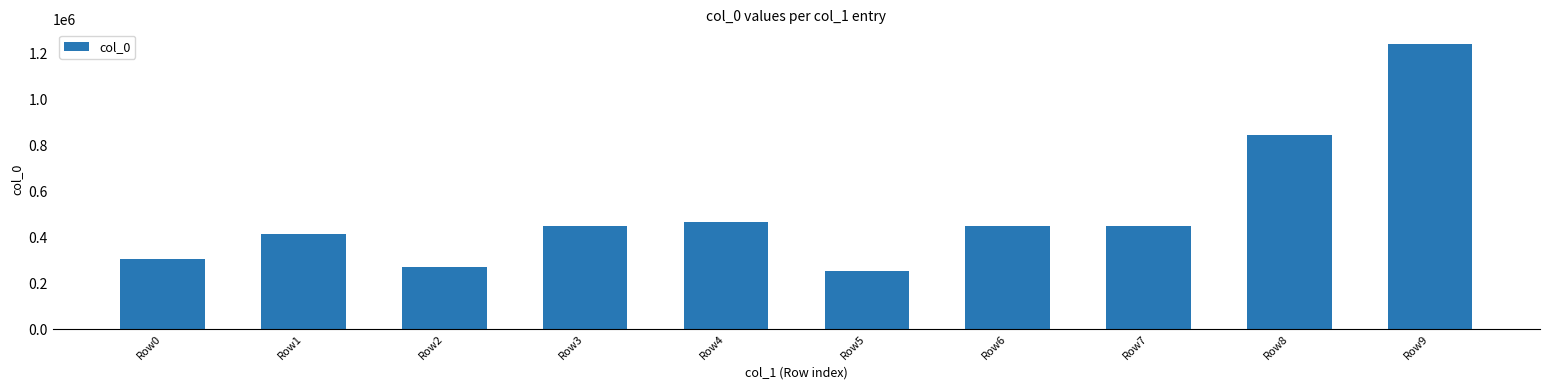

What is the smallest value displayed?

250947